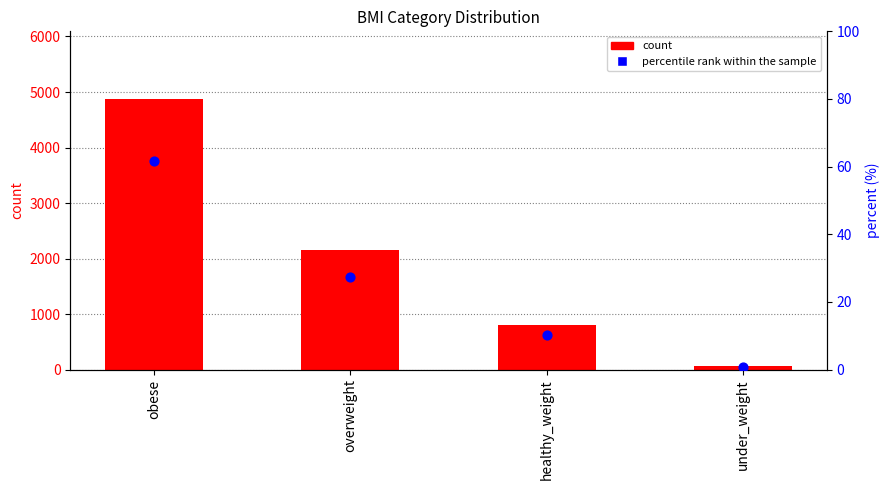

What is the total value across all series at under_weight?

59.7